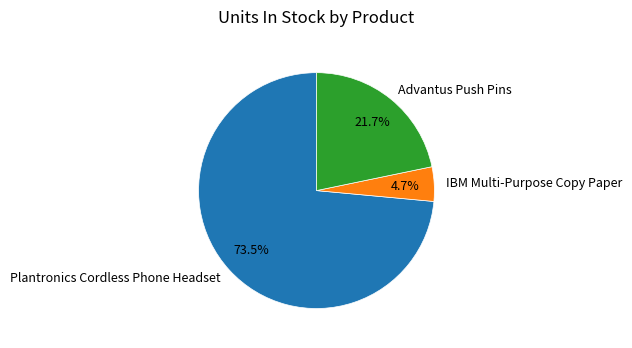

How many segments does this pie chart have?

3